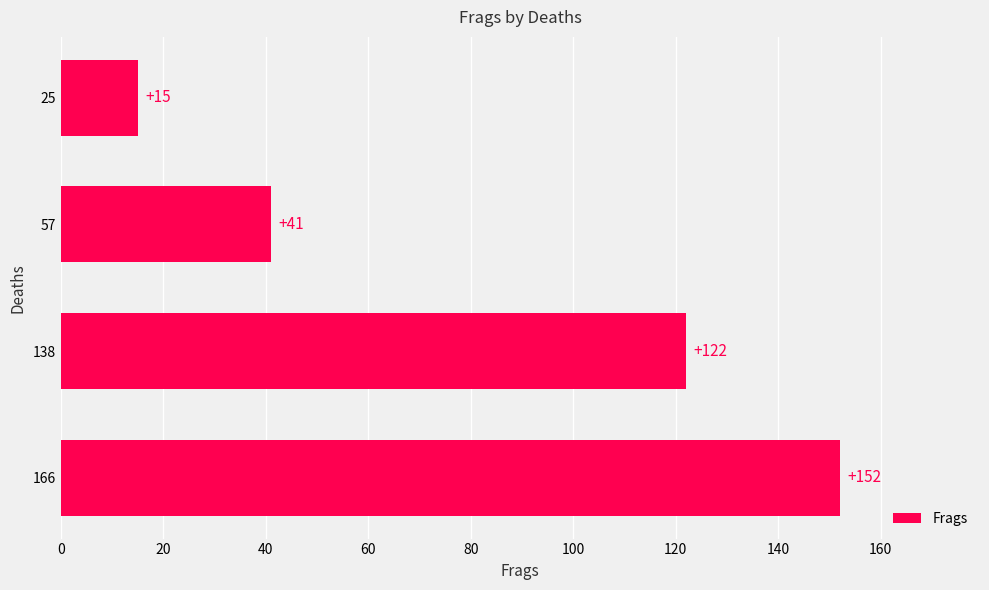

What is the minimum value shown in the chart?

15